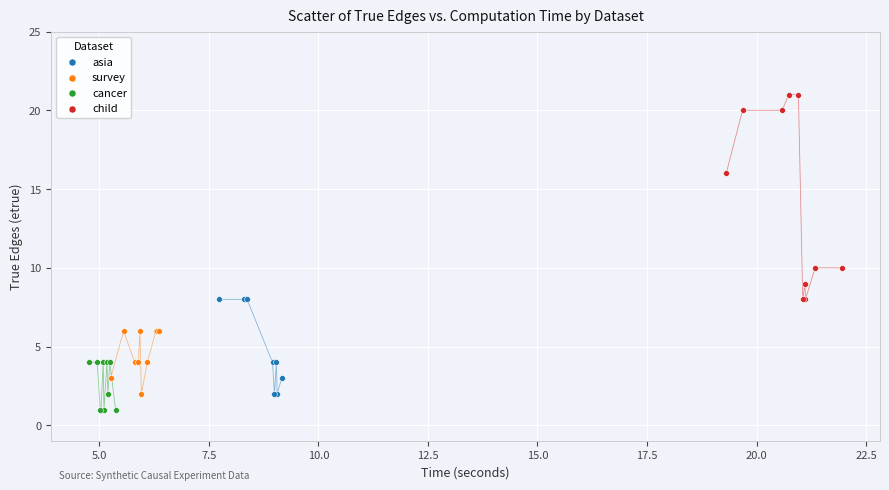

Which series has the widest spread of Y values?

child